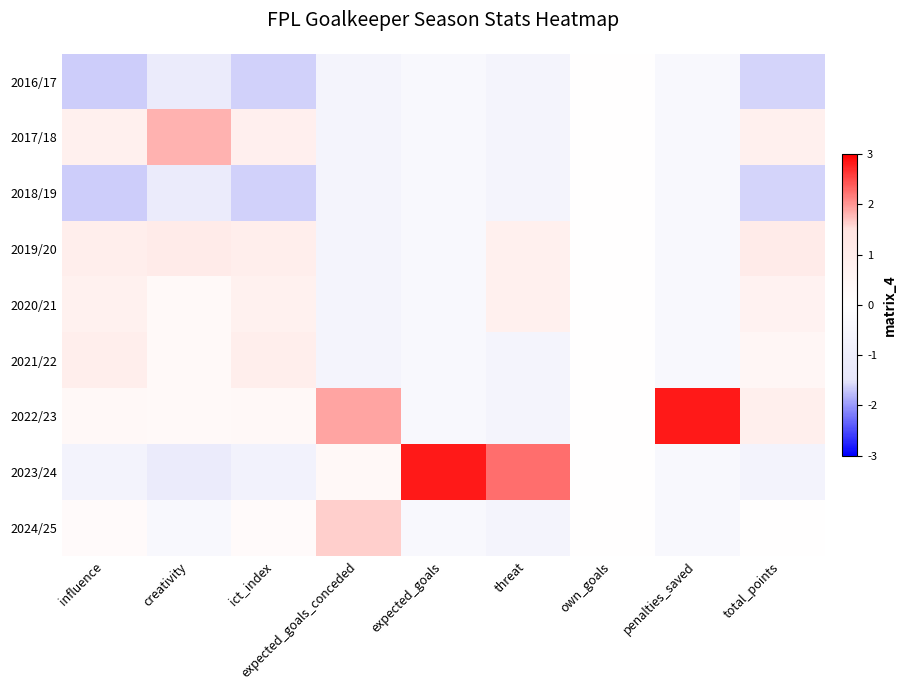

List the series in order of their peak value, highest first.

2022/23, 2023/24, 2017/18, 2024/25, 2019/20, 2021/22, 2020/21, 2016/17, 2018/19